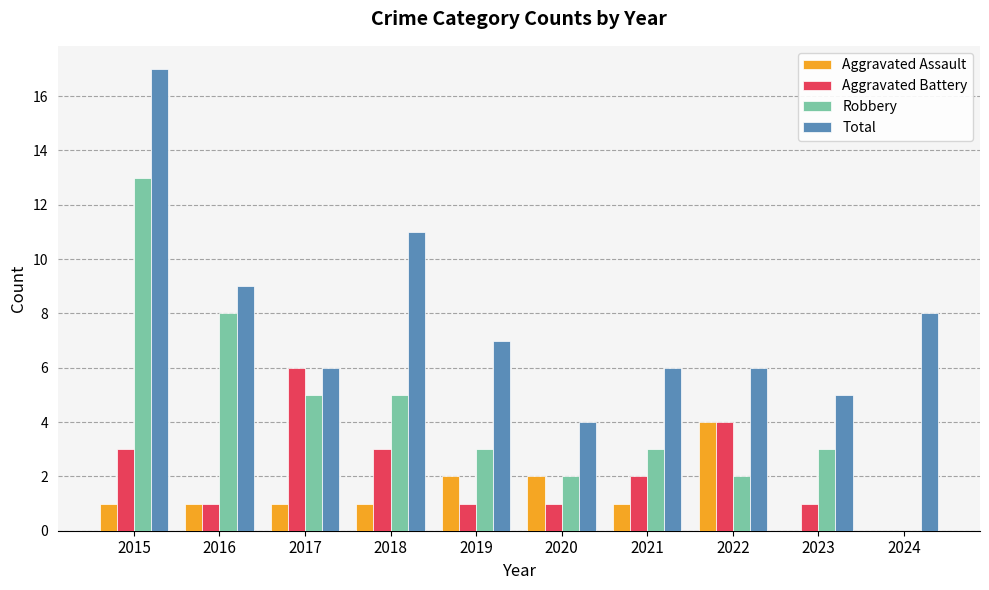

What is the sum of all Robbery values?

44